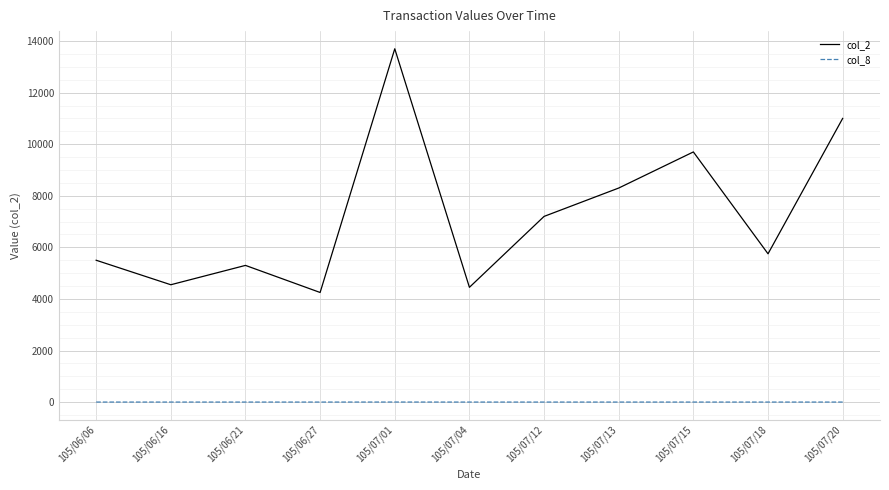

Is this an area chart (filled region under the line)?

No